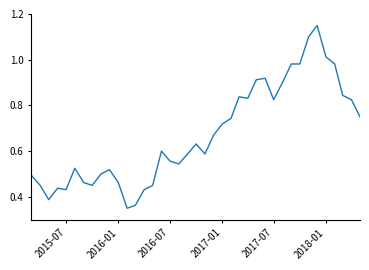

What is the average value?

0.7